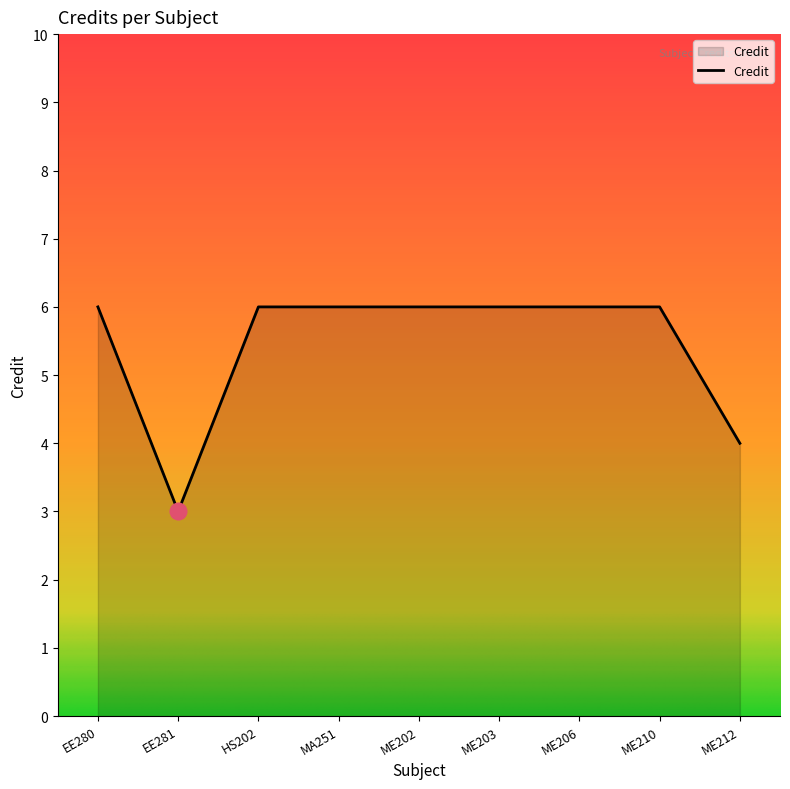

What position from the right is HS202?

7